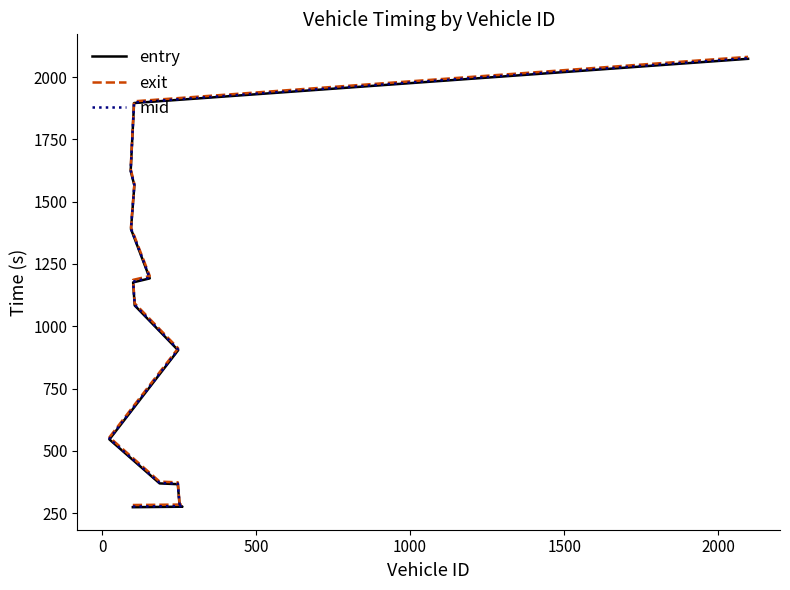

Which series has the largest range (max minus min)?

entry